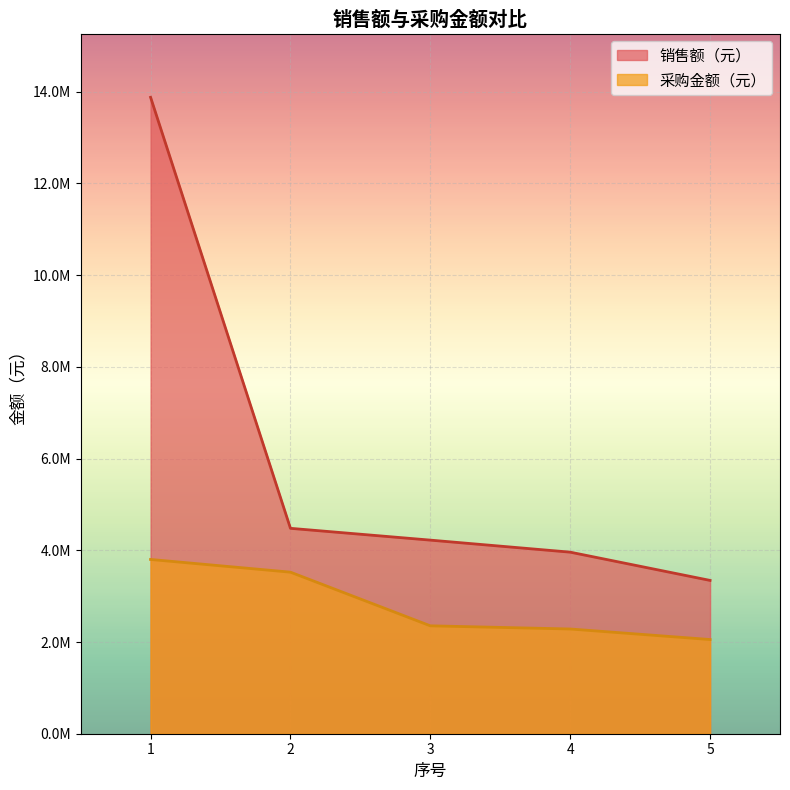

What is the approximate value of 销售额（元） at 4?

3959764.5